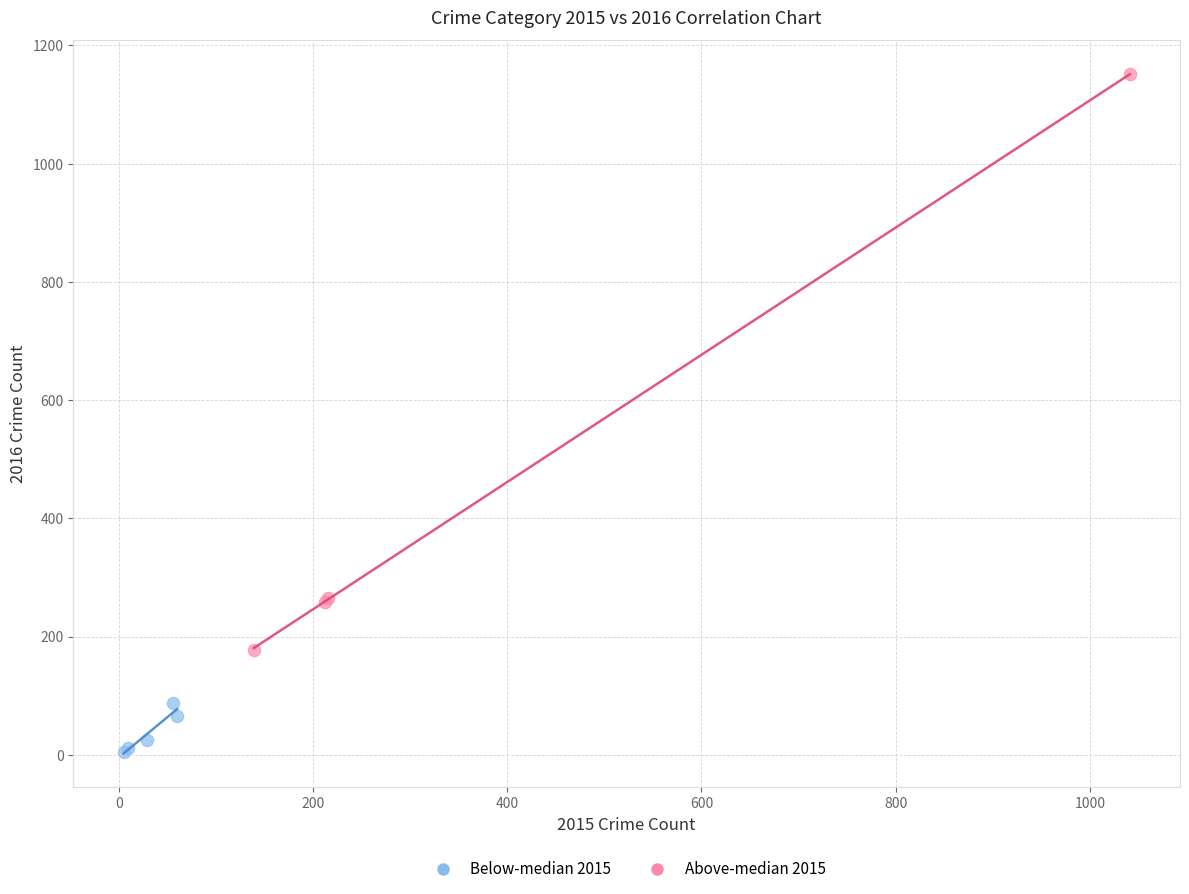

What are all the series names shown in the legend?

Below-median 2015, Above-median 2015